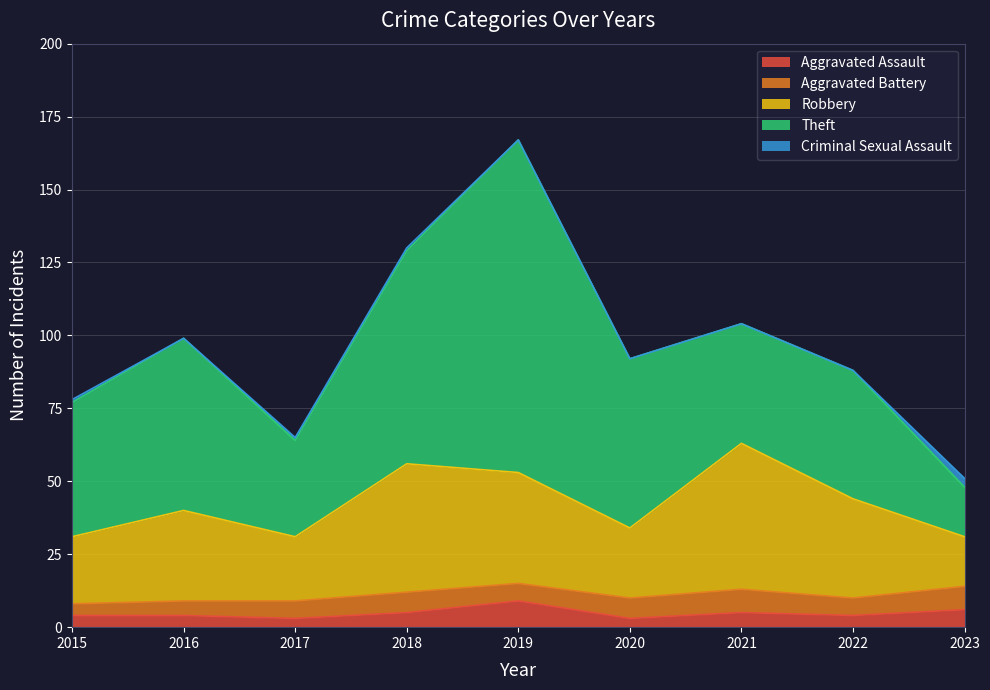

How many categories are shown in the chart?

9